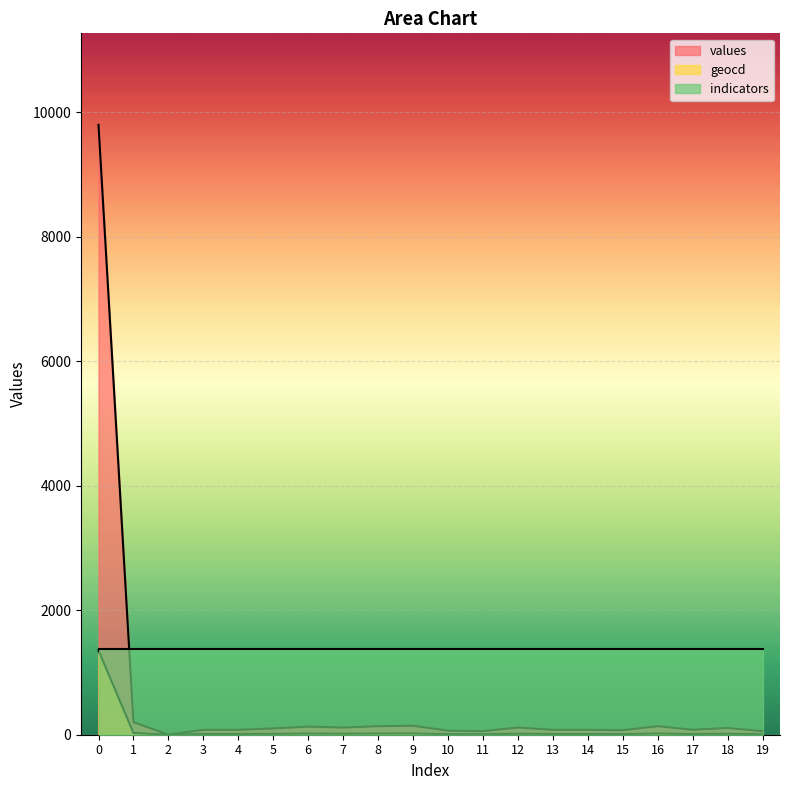

What is the value of the values point at the 16th from the left?

72